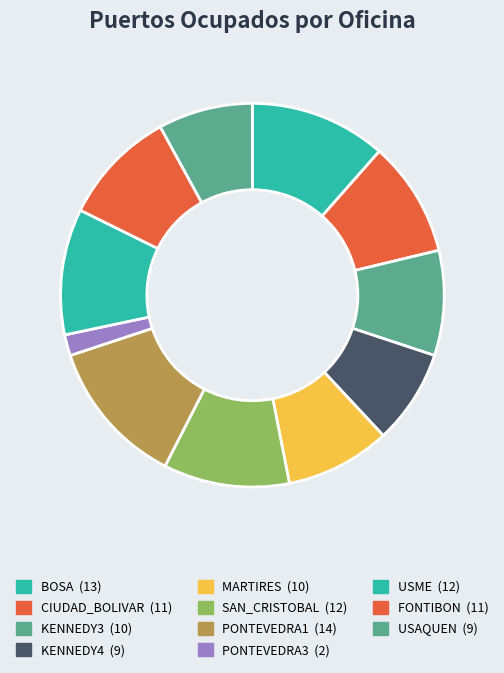

The PONTEVEDRA3 slice represents 11% of the pie. True or false?

False